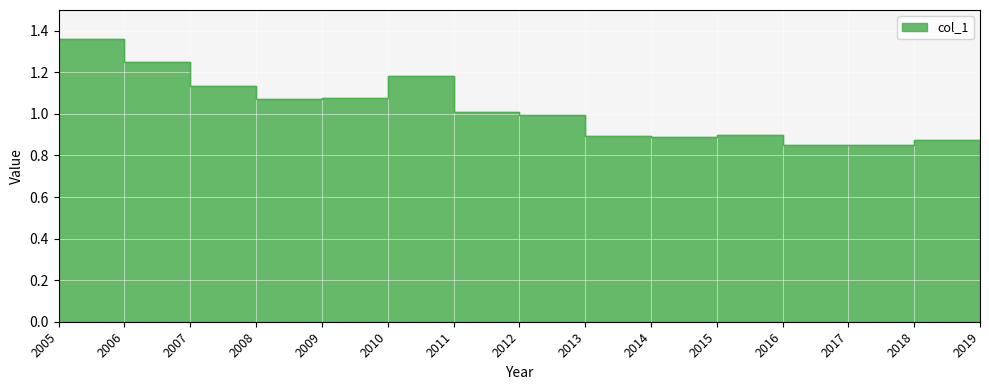

Rank the categories by value from highest to lowest.

2005, 2006, 2010, 2007, 2009, 2008, 2011, 2012, 2015, 2013, 2014, 2018, 2016, 2017, 2019